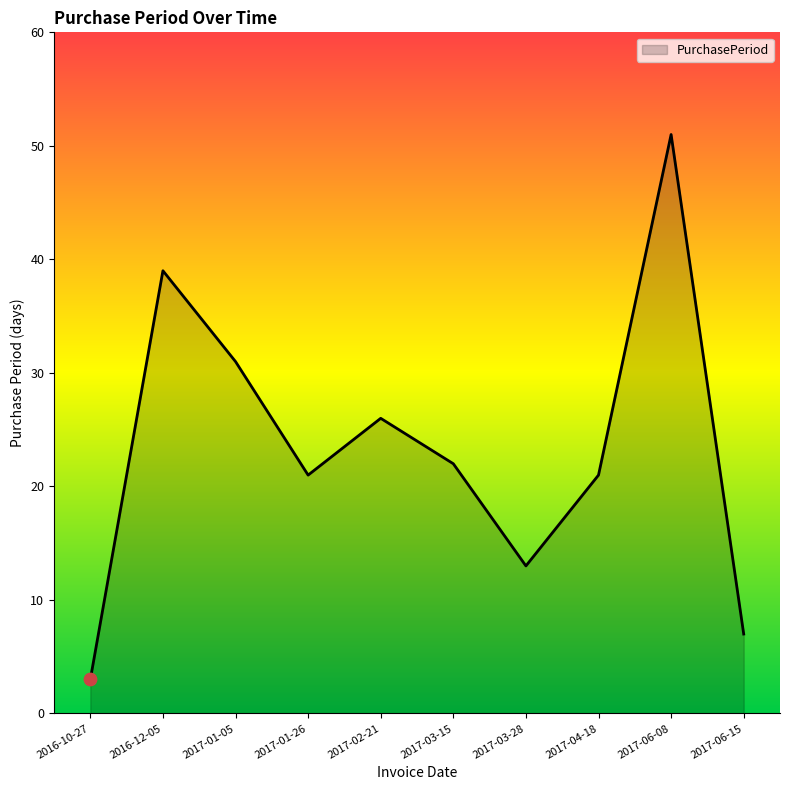

What is the ratio of the value at 2017-01-05 to the value at 2017-04-18?

1.5